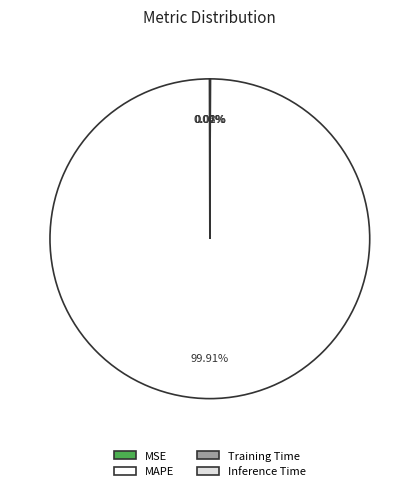

Which category has the biggest portion of the pie?

MAPE